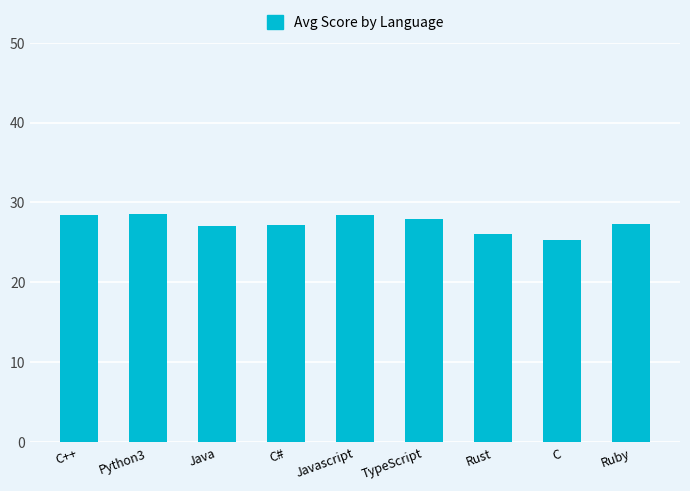

Count the number of categories in the chart.

9